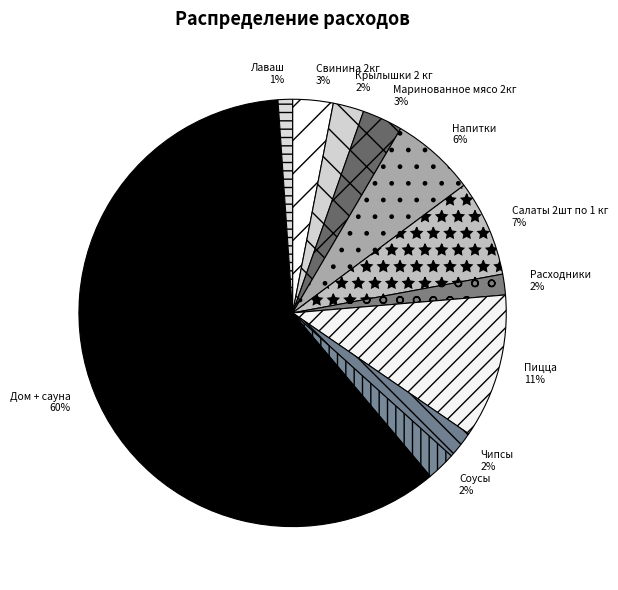

Between Пицца and Маринованное мясо 2кг, which is larger?

Пицца